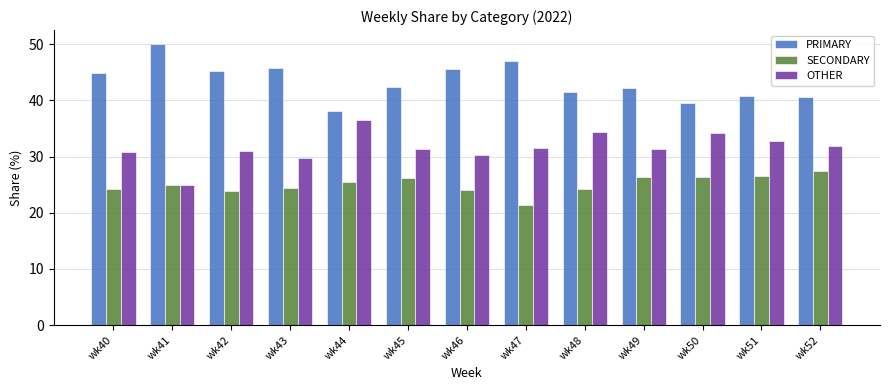

Rank the series at wk43 from highest to lowest value.

PRIMARY, OTHER, SECONDARY